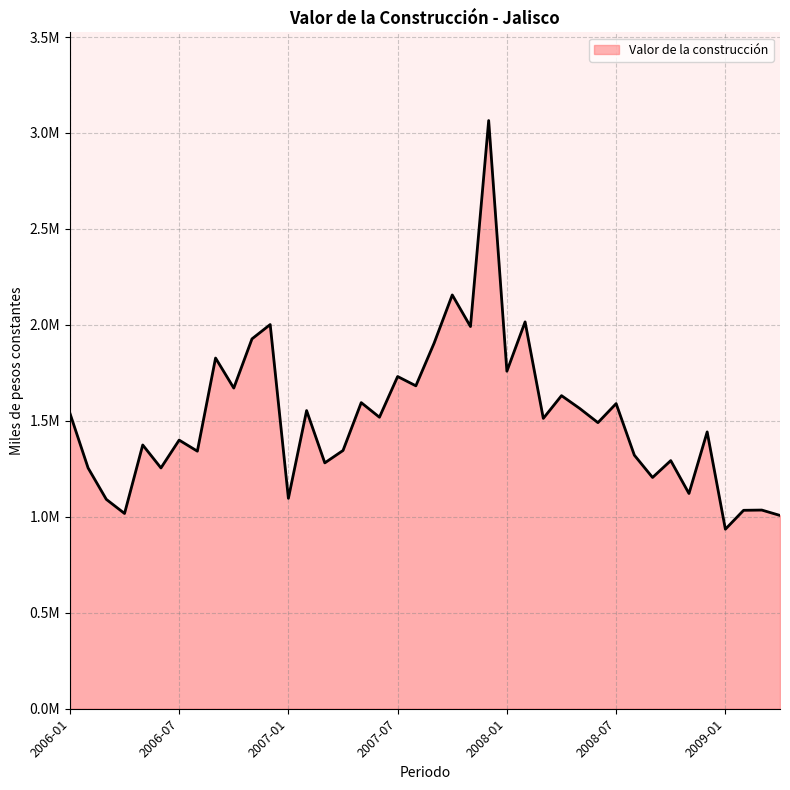

How many lines are shown in the chart?

1